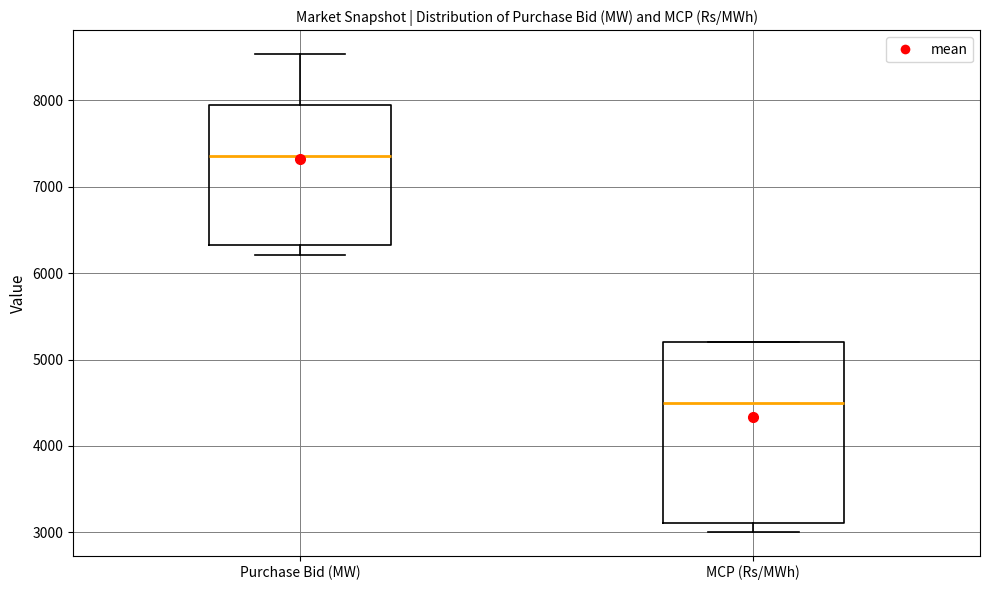

Which box has the highest median line?

Purchase Bid (MW)